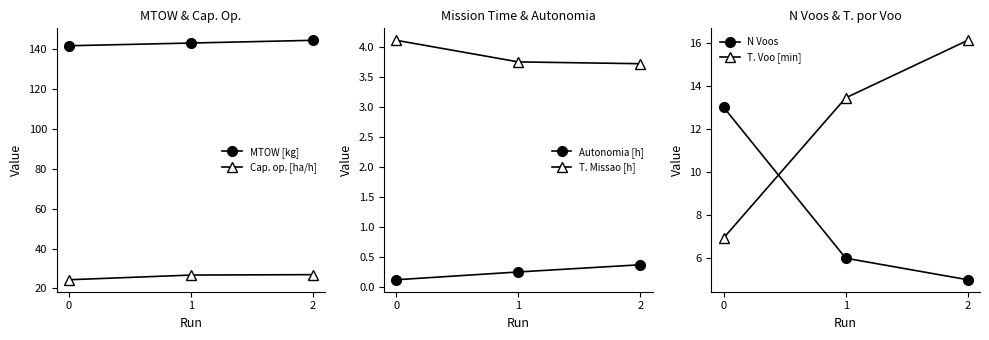

Reading right to left, what are all the values shown in this chart?

MTOW [kg]: 144.5	143.2	141.8
Cap. op. [ha/h]: 26.9	26.7	24.3
Autonomia [h]: 0.4	0.2	0.1
T. Missao [h]: 3.7	3.8	4.1
N Voos: 5.0	6.0	13.0
T. Voo [min]: 16.1	13.4	6.9